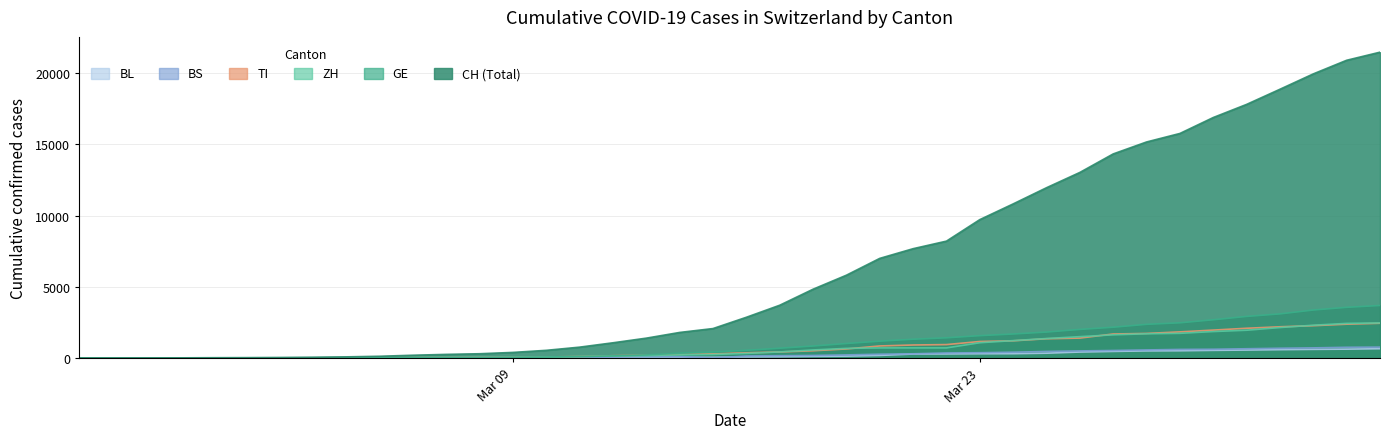

How many data points in TI are less than 368?

20